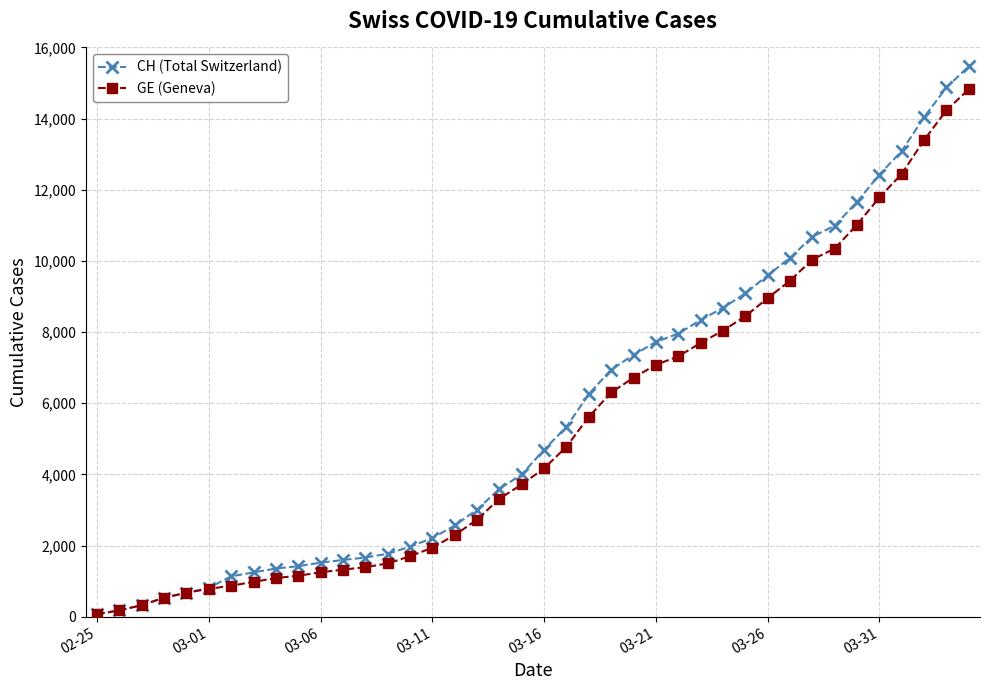

What are all the series names shown in the legend?

CH (Total Switzerland), GE (Geneva)